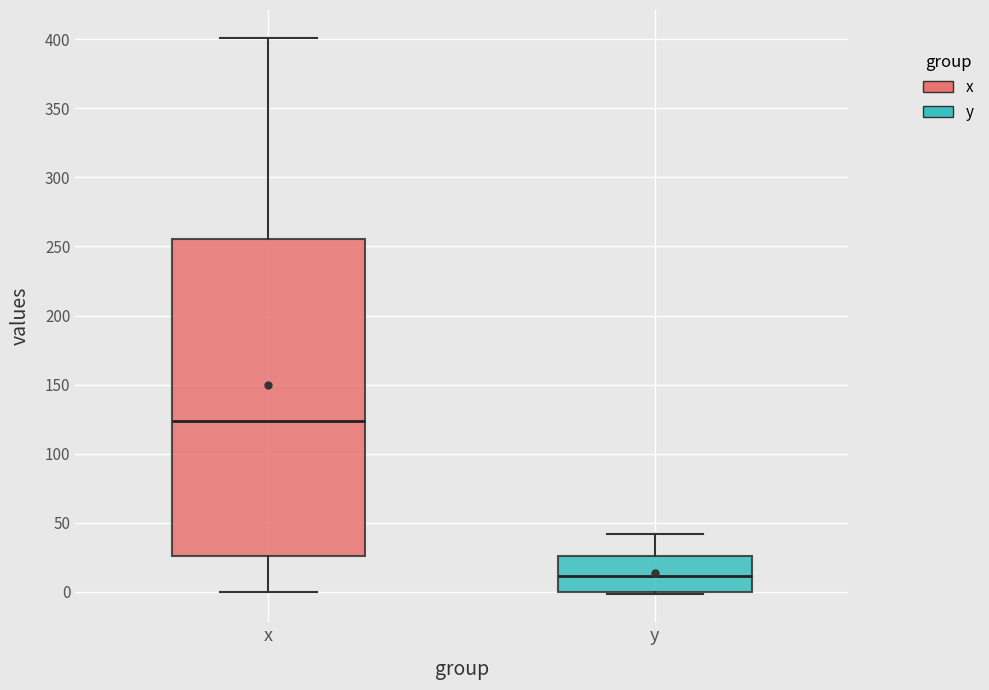

Which box's median line is the highest?

x